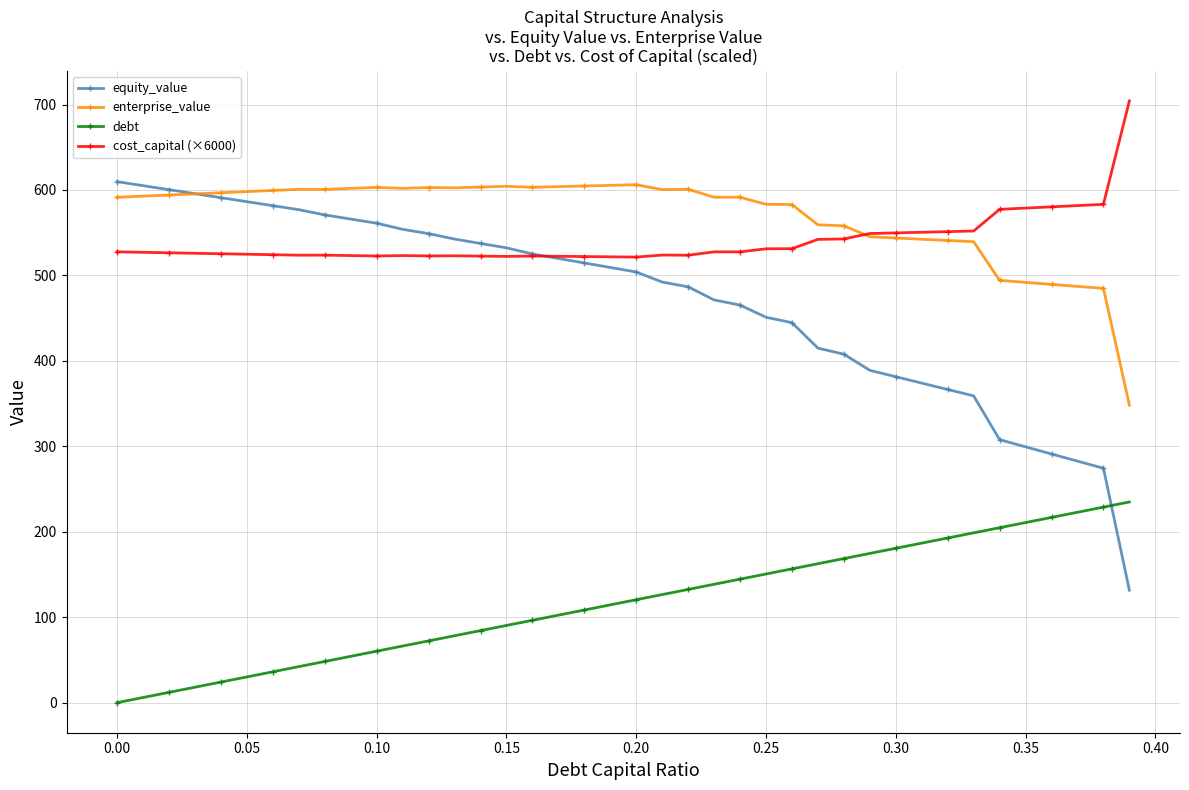

How many lines are shown in the chart?

4